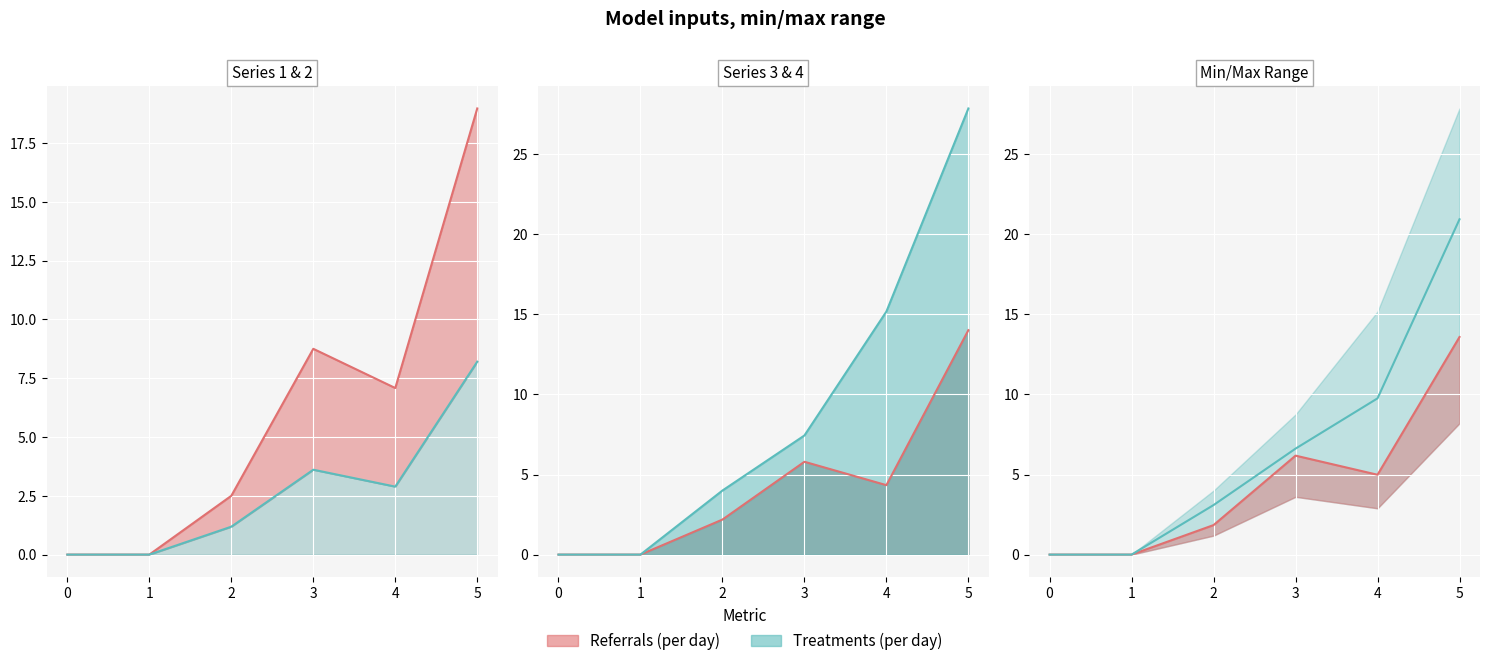

Reading left to right, list all the values displayed in this chart.

1: 0=0.0	1=0.0	2=2.5	3=8.8	4=7.1	5=19.0
2: 0=0.0	1=0.0	2=1.2	3=3.6	4=2.9	5=8.2
3: 0=0.0	1=0.0	2=2.2	3=5.8	4=4.3	5=14.0
4: 0=0.0	1=0.0	2=4.0	3=7.4	4=15.2	5=27.9